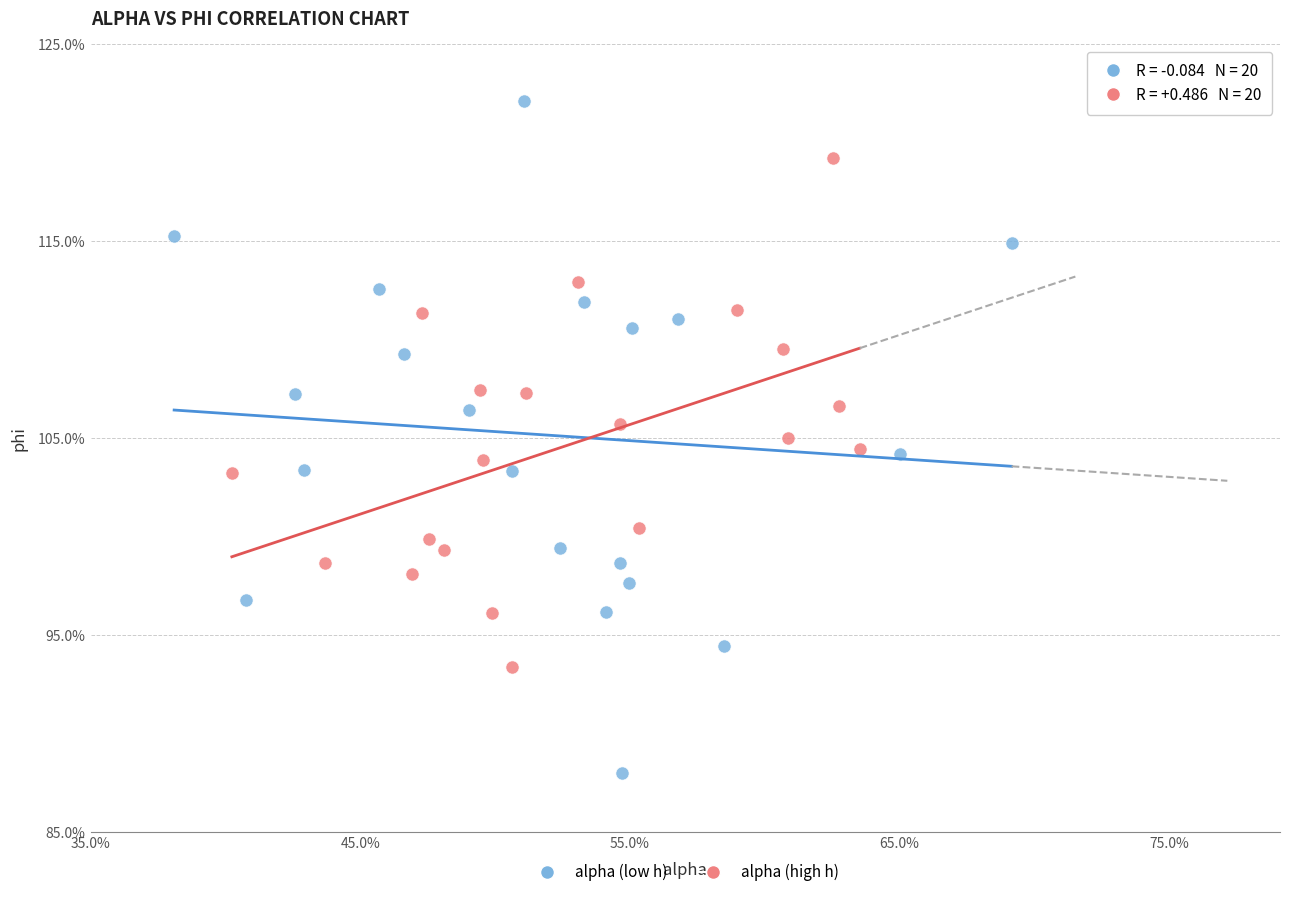

Which series contains the lowest Y value?

alpha (low h)